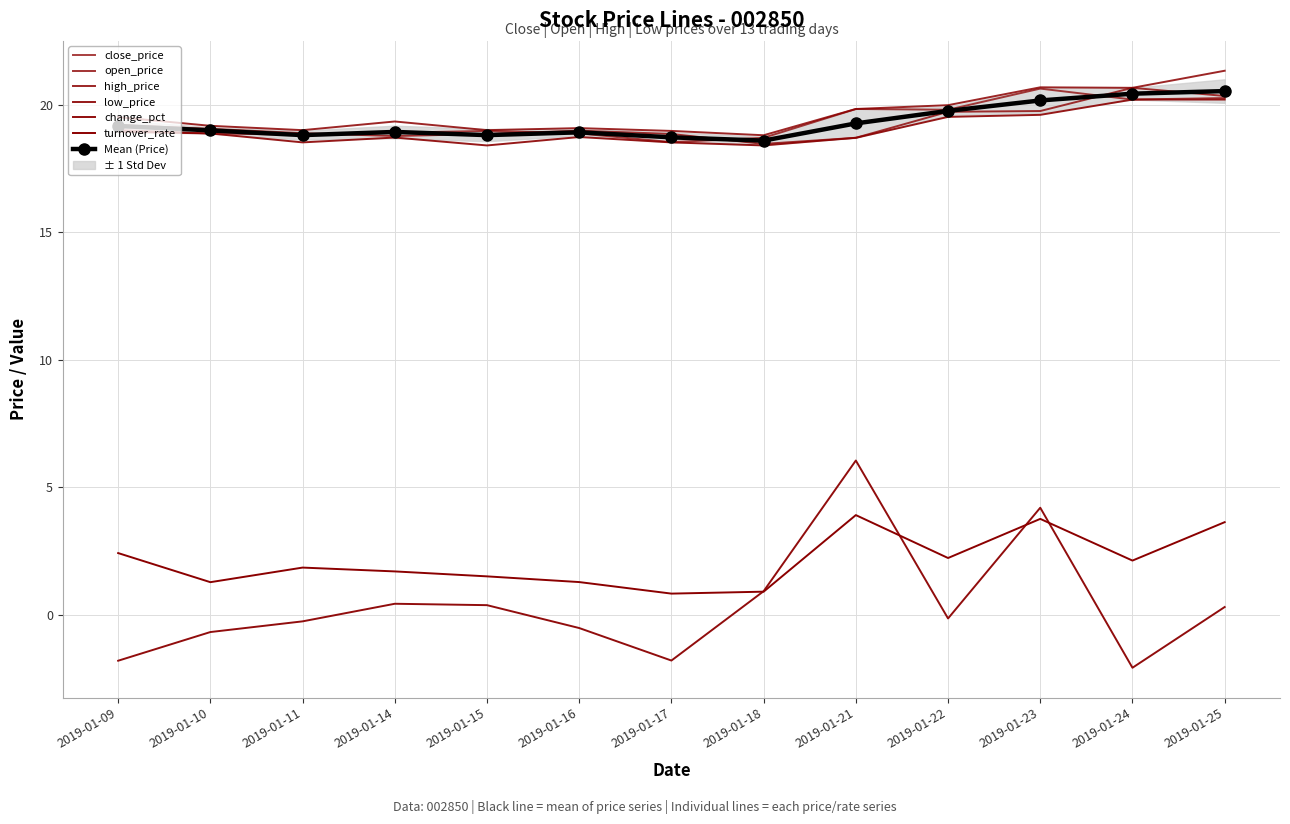

Reading left to right, what are all the values shown in this chart?

close_price: 19.0	18.9	18.8	18.9	19.0	18.9	18.5	18.7	19.8	19.8	20.6	20.2	20.3
open_price: 19.2	19.1	18.9	18.8	18.9	19.0	18.9	18.5	18.7	19.7	19.8	20.7	20.3
high_price: 19.5	19.2	19.0	19.3	19.0	19.1	19.0	18.8	19.8	20.0	20.7	20.7	21.3
low_price: 18.9	18.9	18.5	18.7	18.4	18.7	18.5	18.4	18.7	19.5	19.6	20.2	20.2
change_pct: -1.8	-0.7	-0.3	0.4	0.4	-0.5	-1.8	0.9	6.0	-0.2	4.2	-2.1	0.3
turnover_rate: 2.4	1.3	1.8	1.7	1.5	1.3	0.8	0.9	3.9	2.2	3.8	2.1	3.6